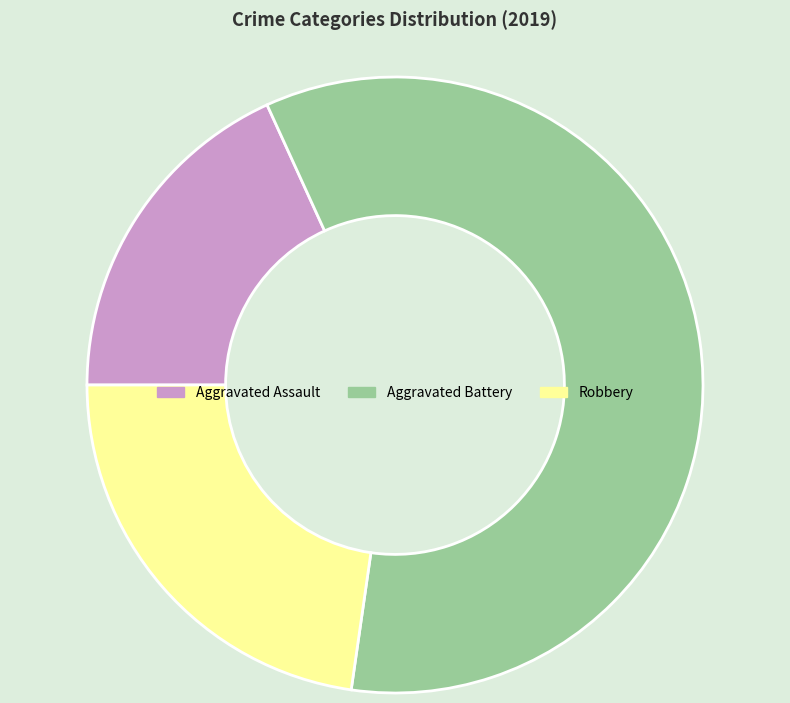

Between Robbery and Aggravated Assault, which is larger?

Robbery